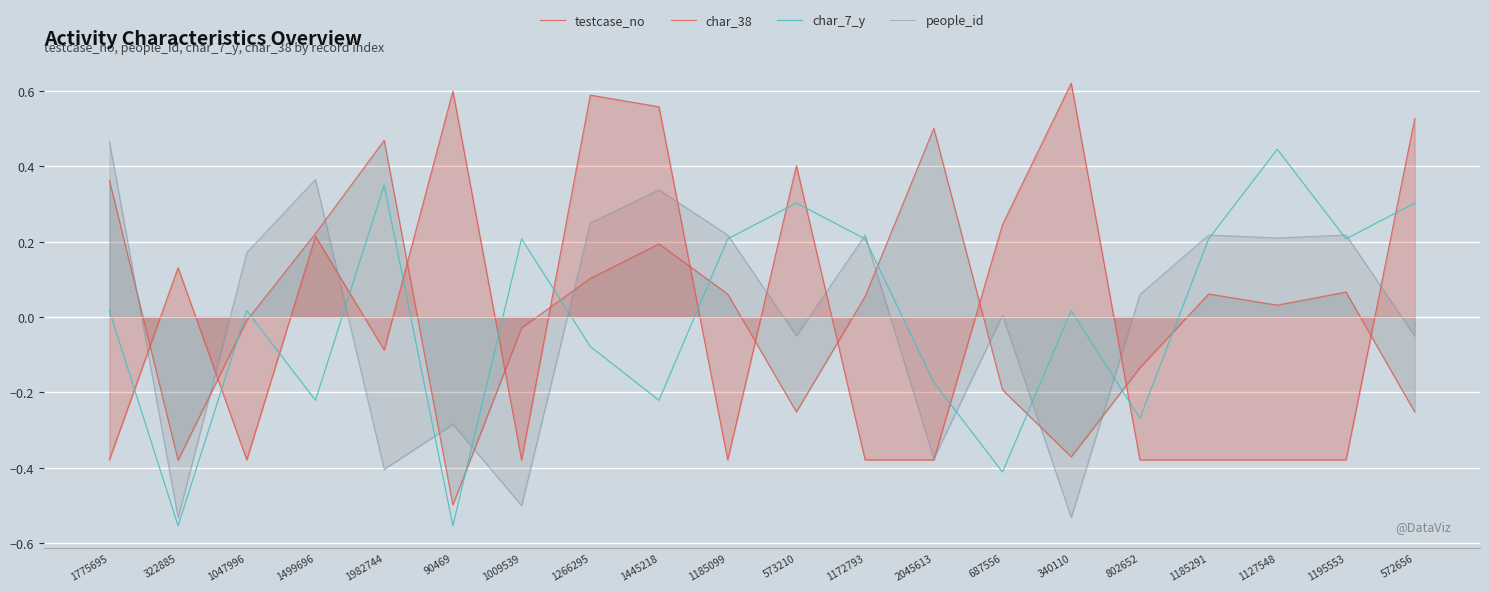

How many lines are shown in the chart?

4